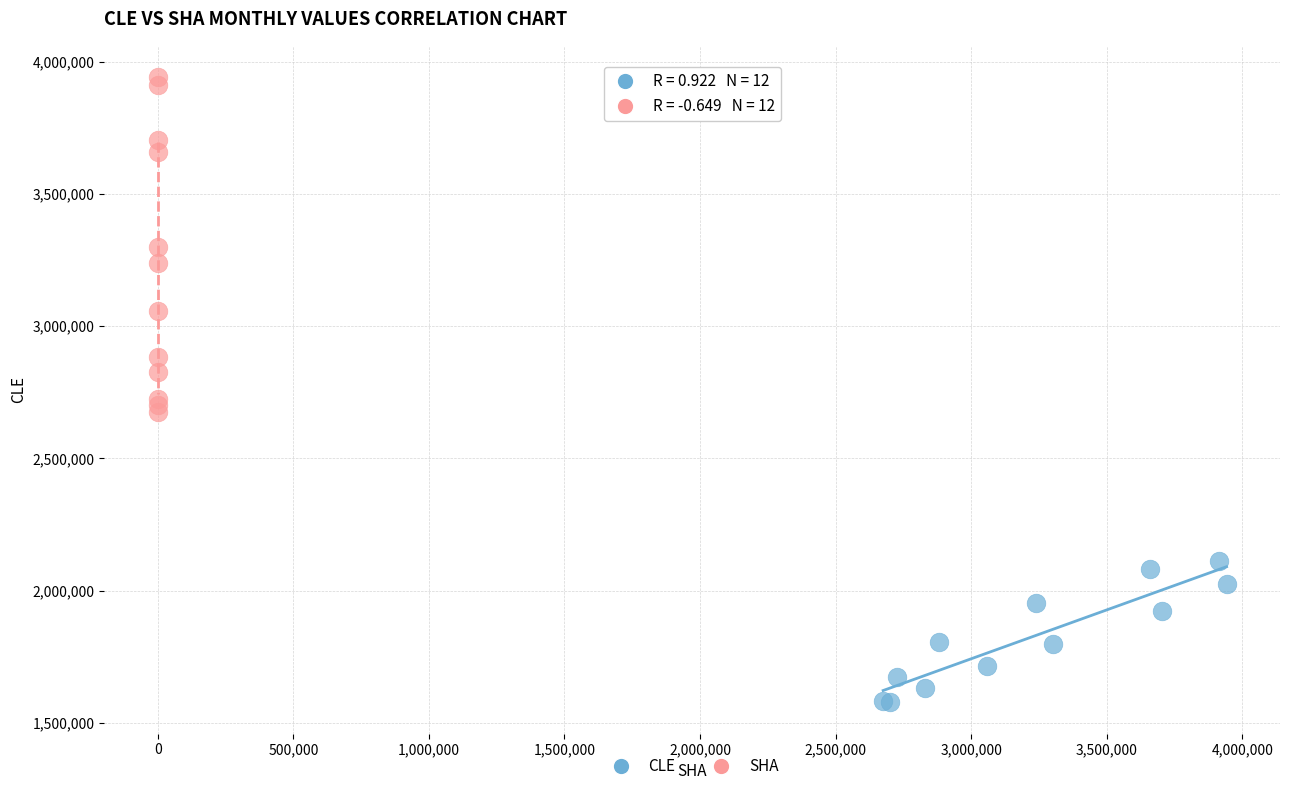

Which series contains the lowest Y value?

CLE